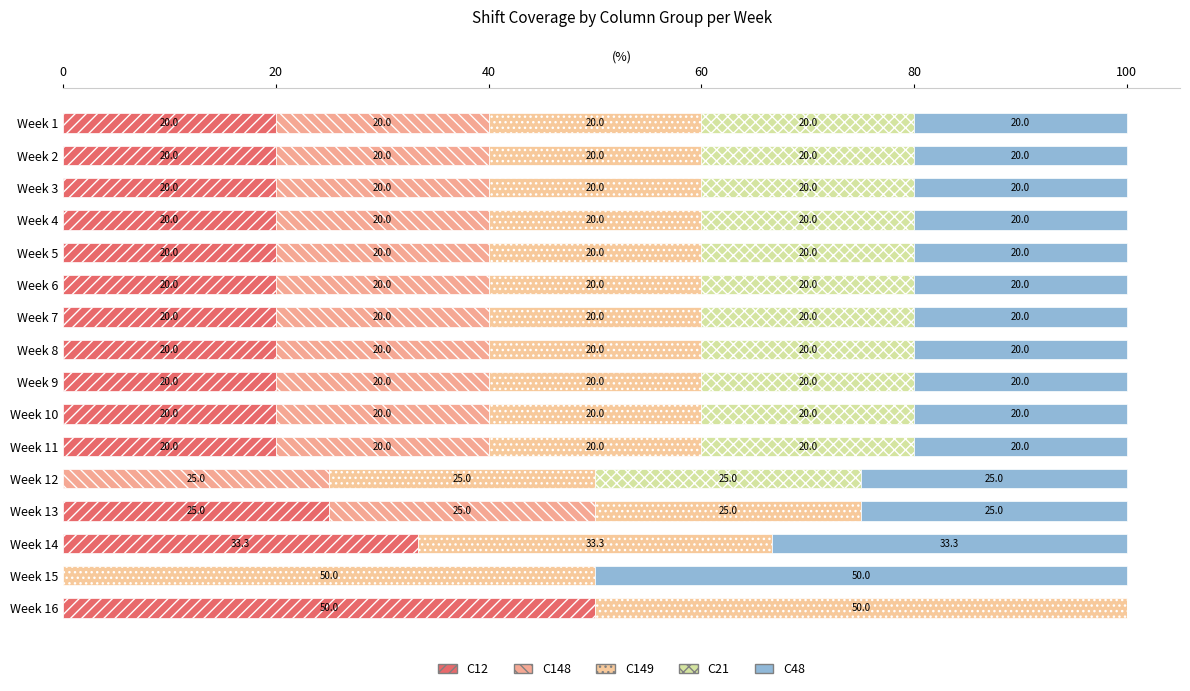

How many series are shown in this chart?

5